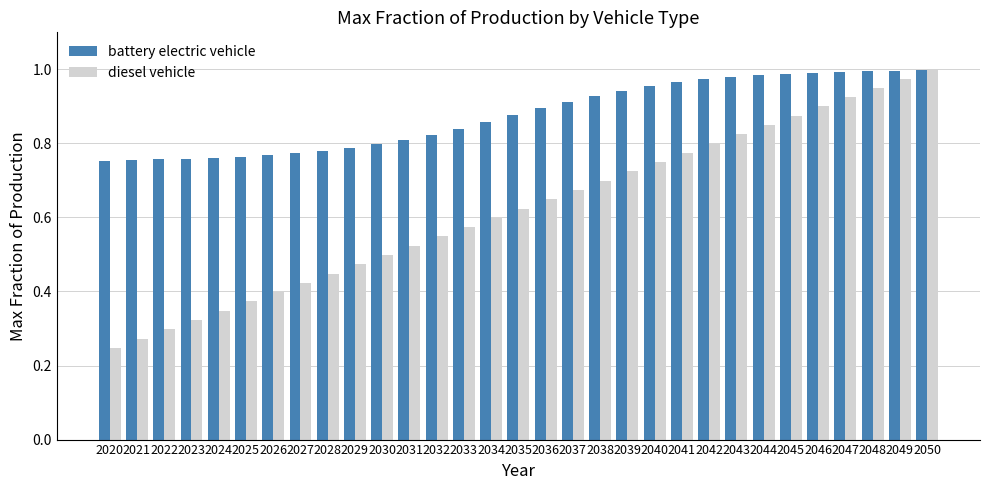

What is the sum of all battery electric vehicle values?

27.2